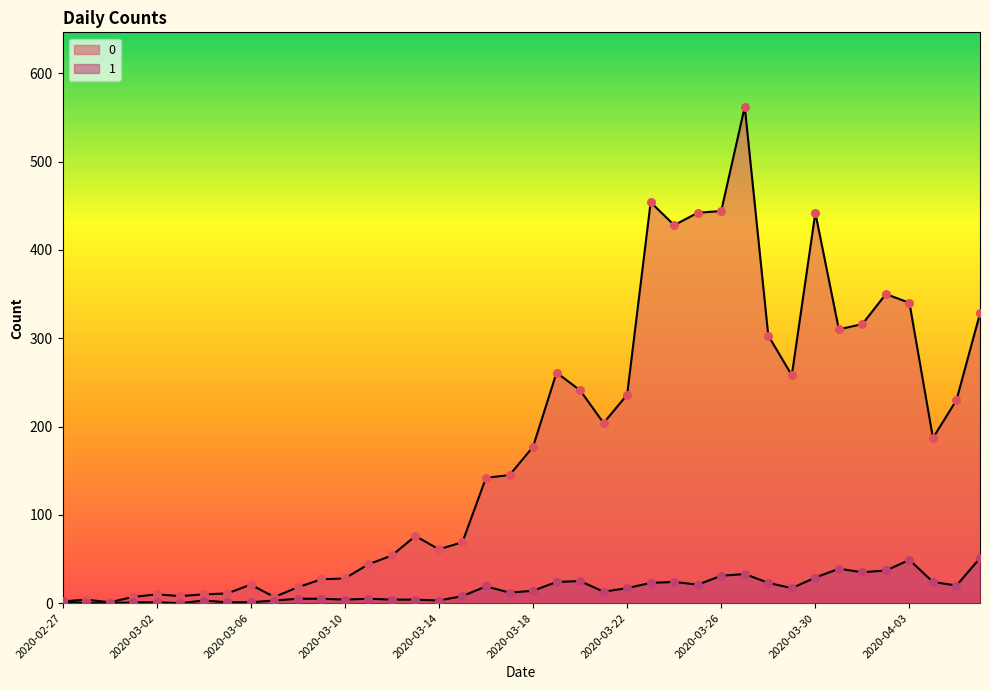

What are all the series names shown in the legend?

0, 1